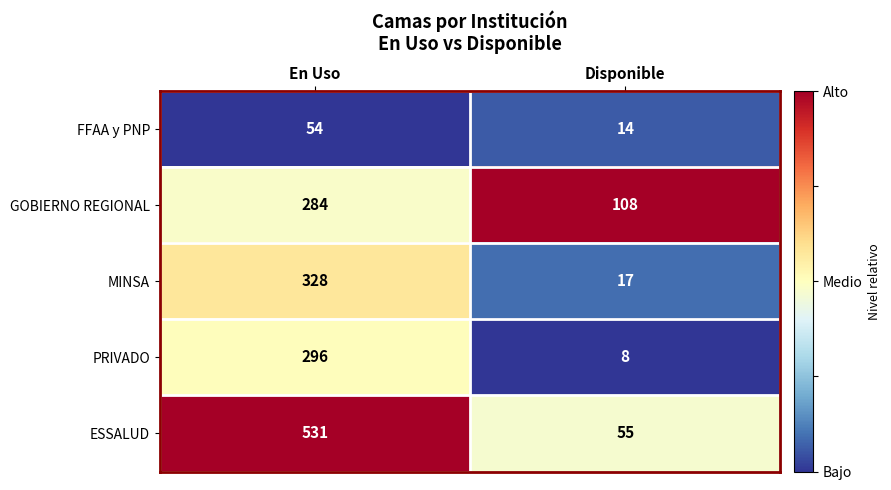

Reading left to right, transcribe all the data shown in this chart.

FFAA y PNP: En Uso=54	Disponible=14
GOBIERNO REGIONAL: En Uso=284	Disponible=108
MINSA: En Uso=328	Disponible=17
PRIVADO: En Uso=296	Disponible=8
ESSALUD: En Uso=531	Disponible=55